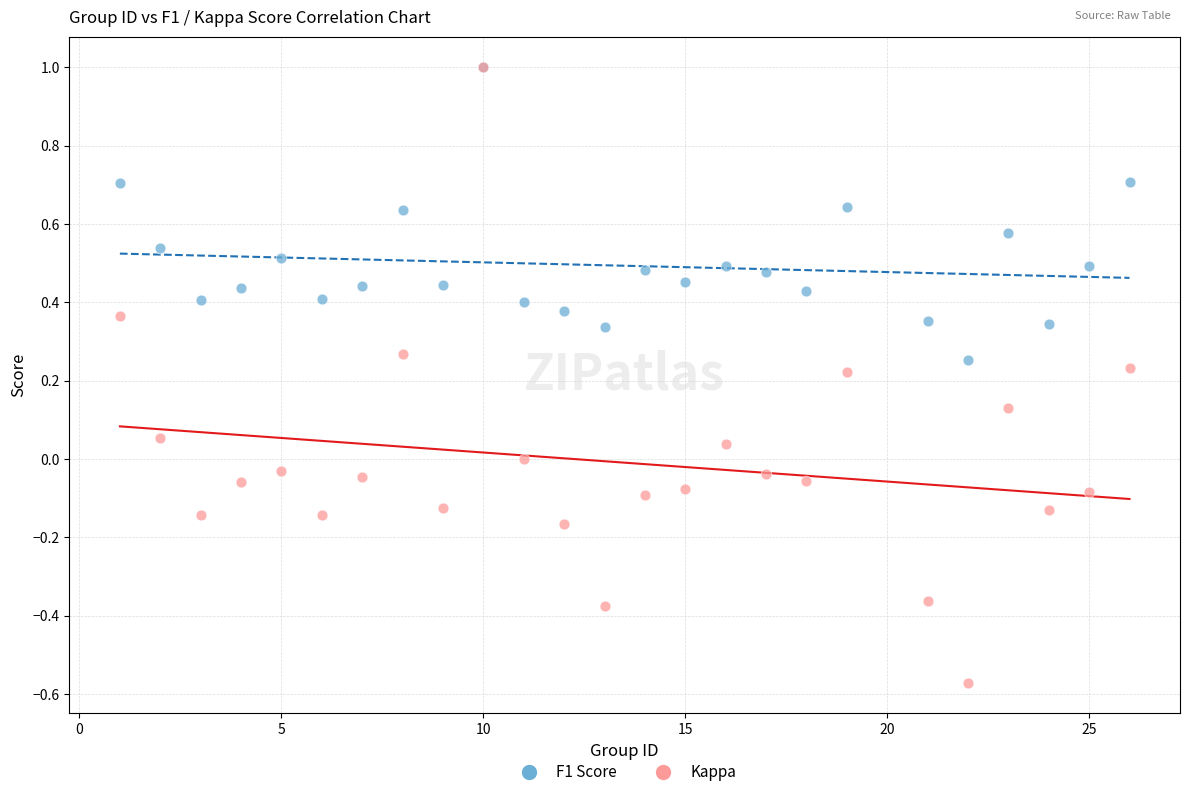

What are all the series names shown in the legend?

F1 Score, Kappa